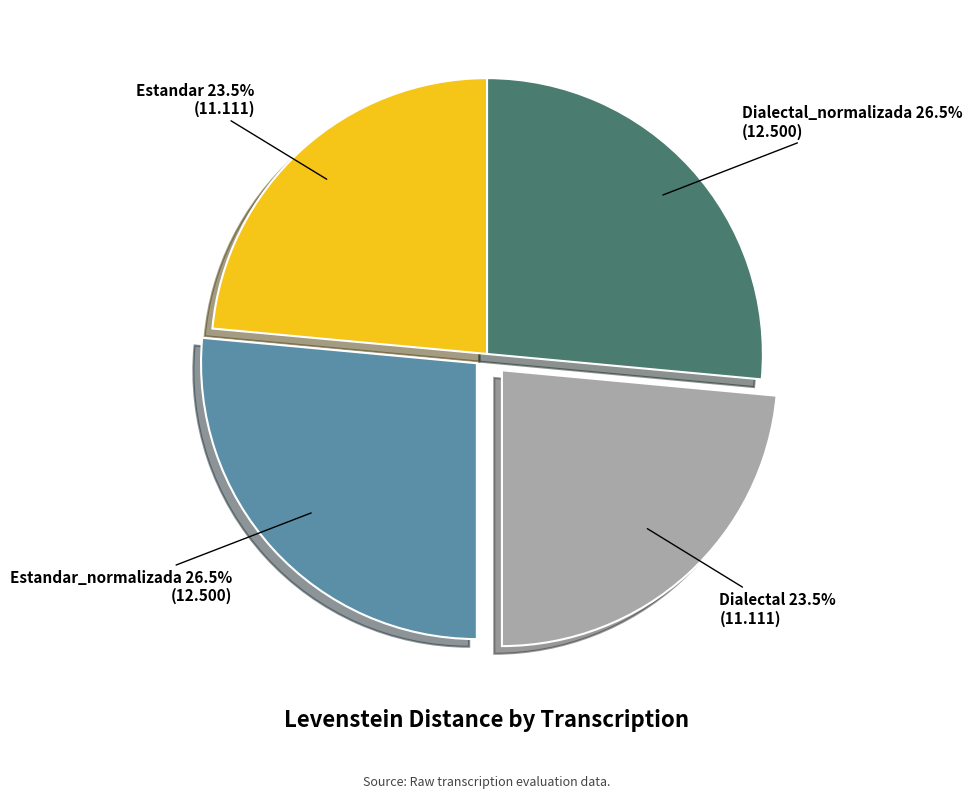

What portion of the pie excludes Dialectal_normalizada?

73.5%